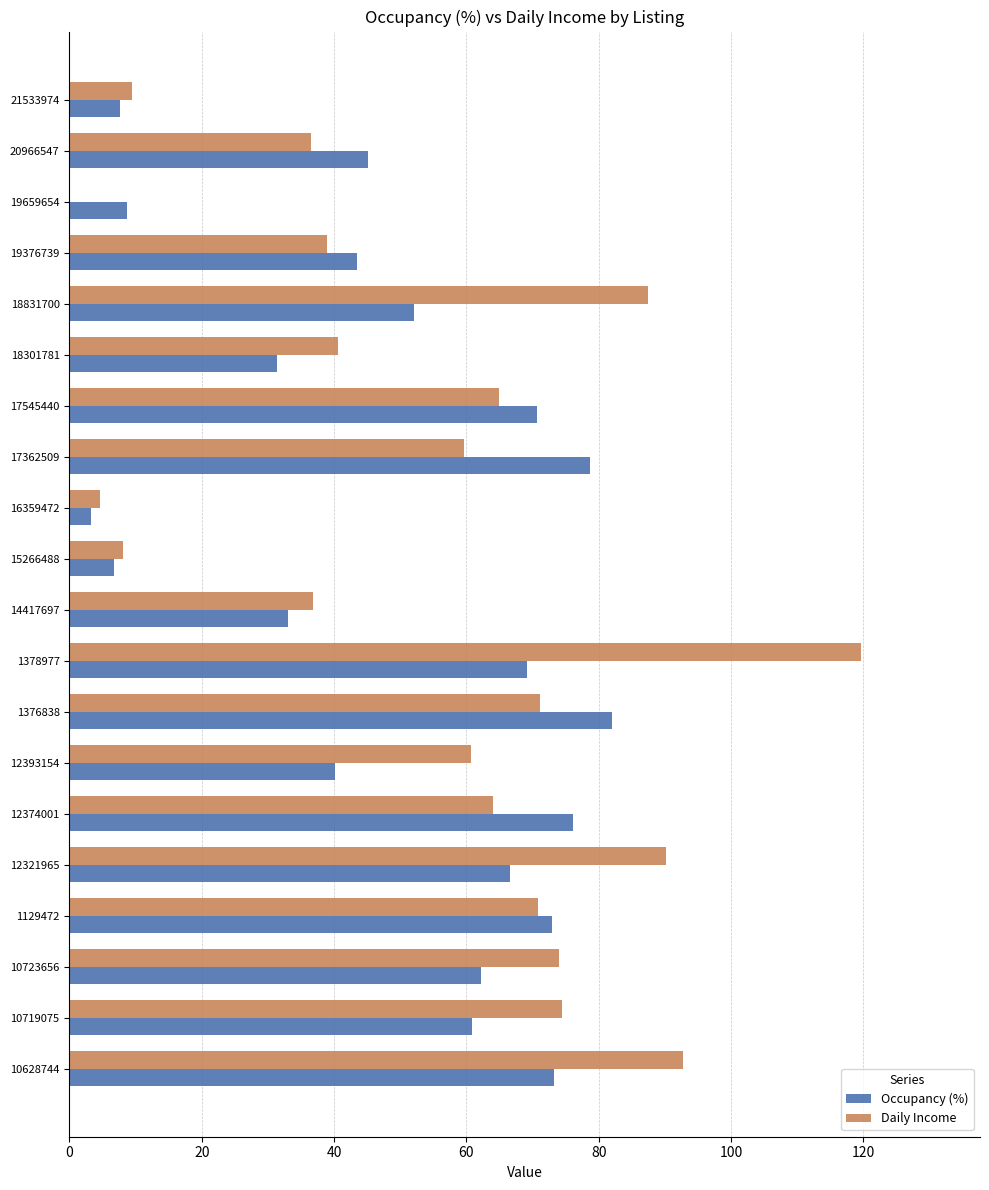

Which series has the largest range (max minus min)?

Daily Income